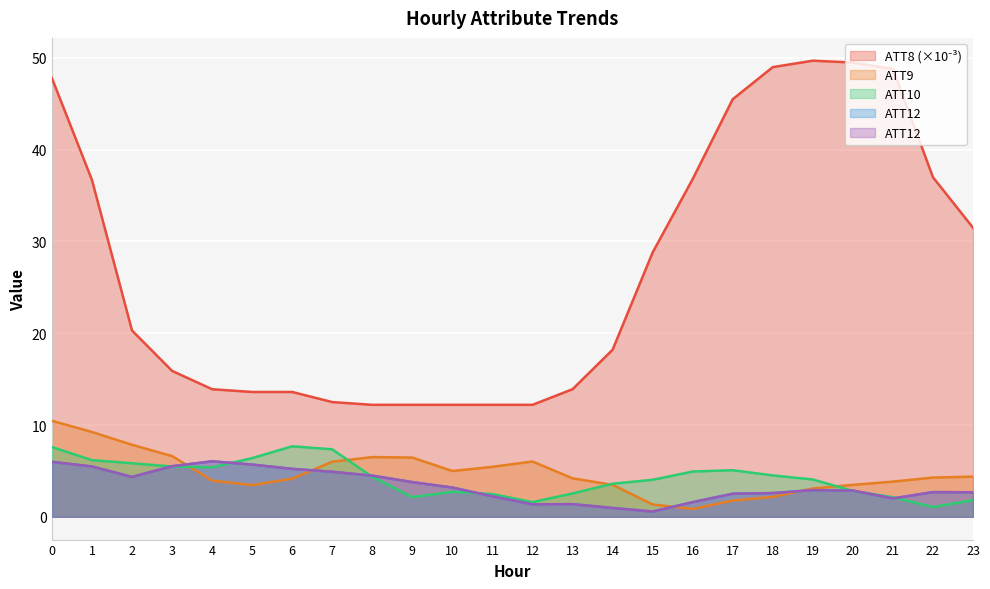

What is the sum of all ATT9 values?

114.0